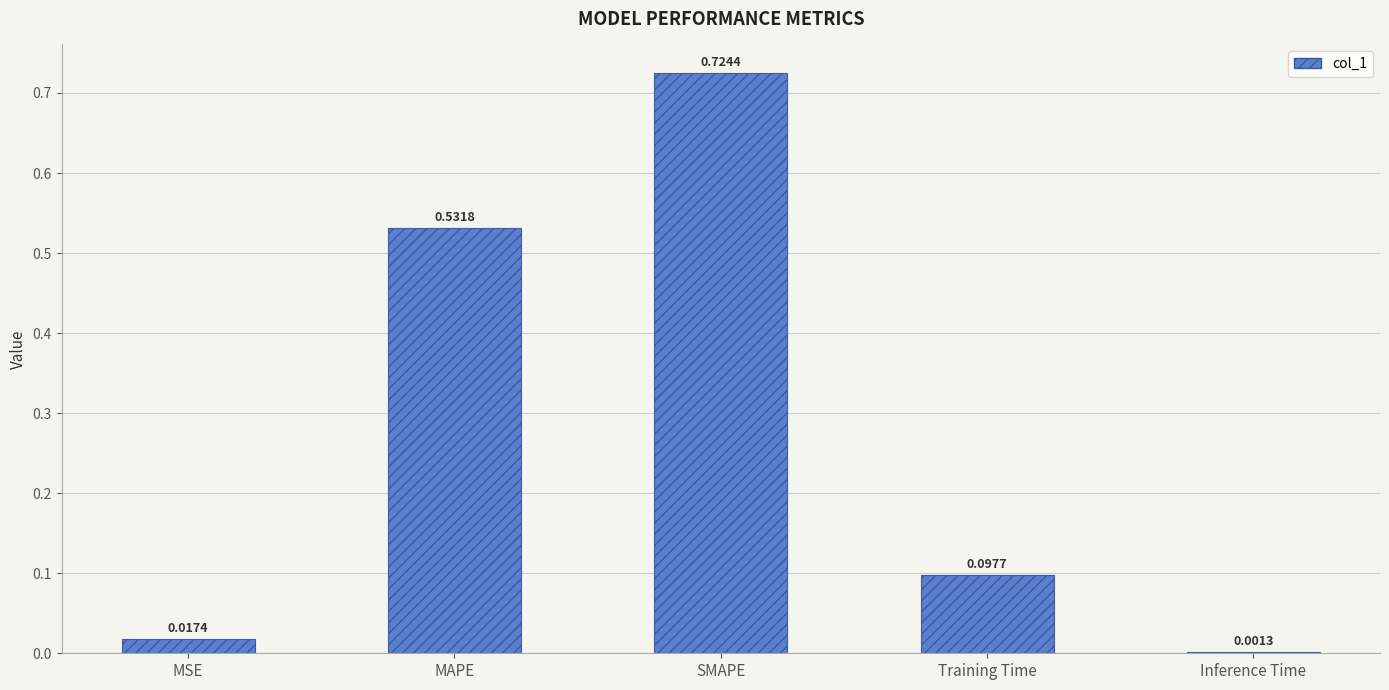

Which label corresponds to the largest value in the chart?

SMAPE